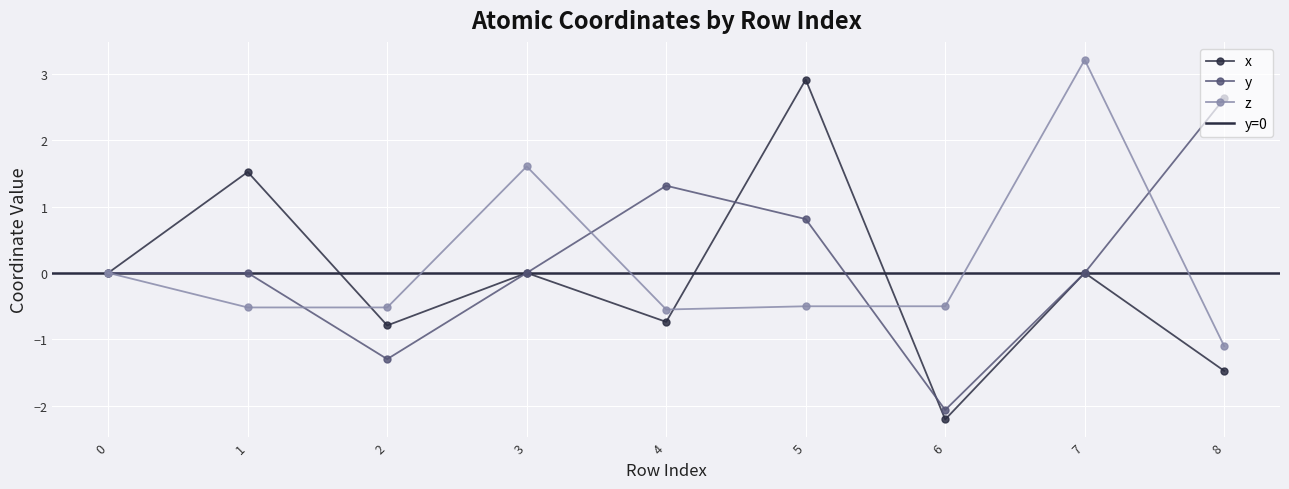

Which series has the largest range (max minus min)?

x